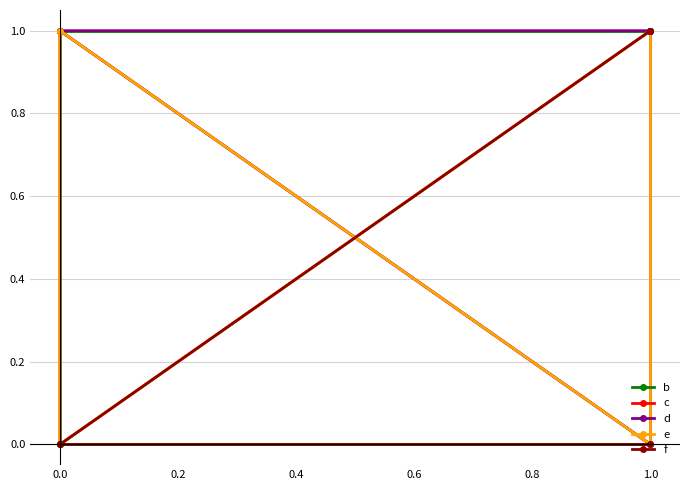

What is the difference between the maximum and minimum values in the f series?

1